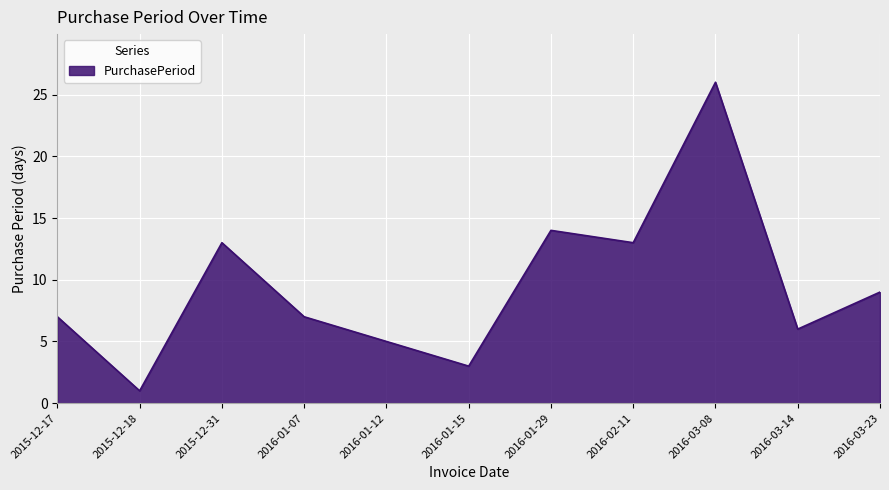

At which category does the data reach its first local peak?

2015-12-31